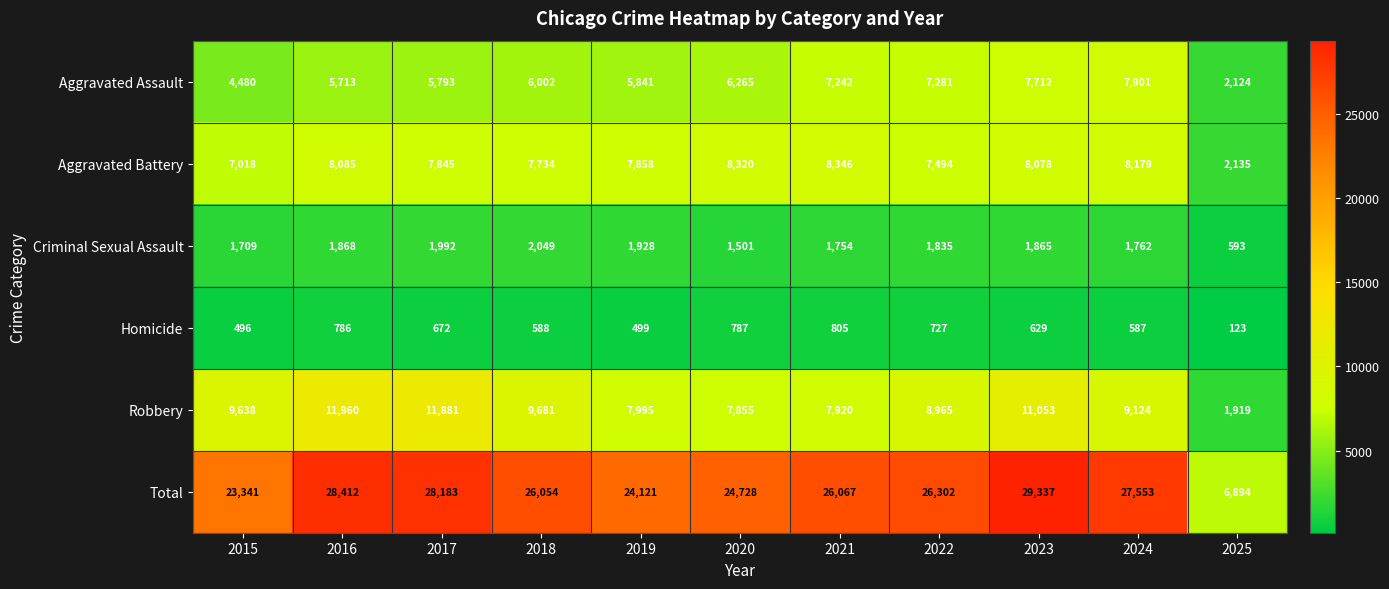

Is it true that Homicide equals 1074 at 2016?

False